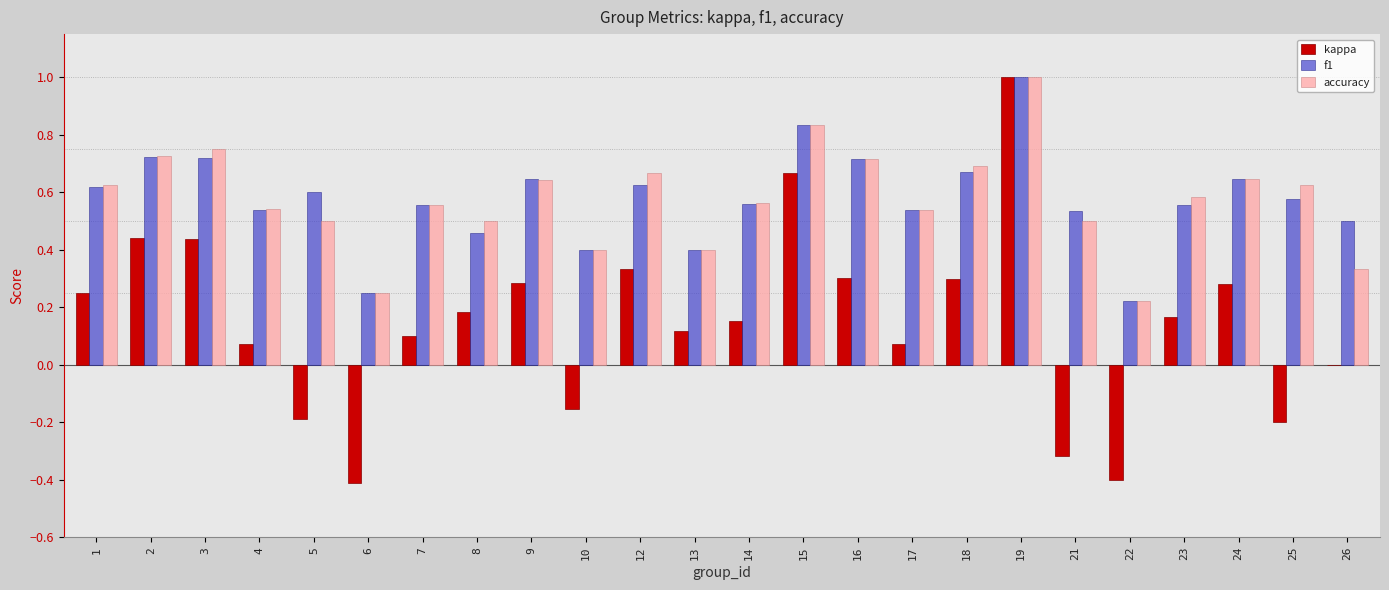

True or false: accuracy has a value of 0.6 at 9.

True